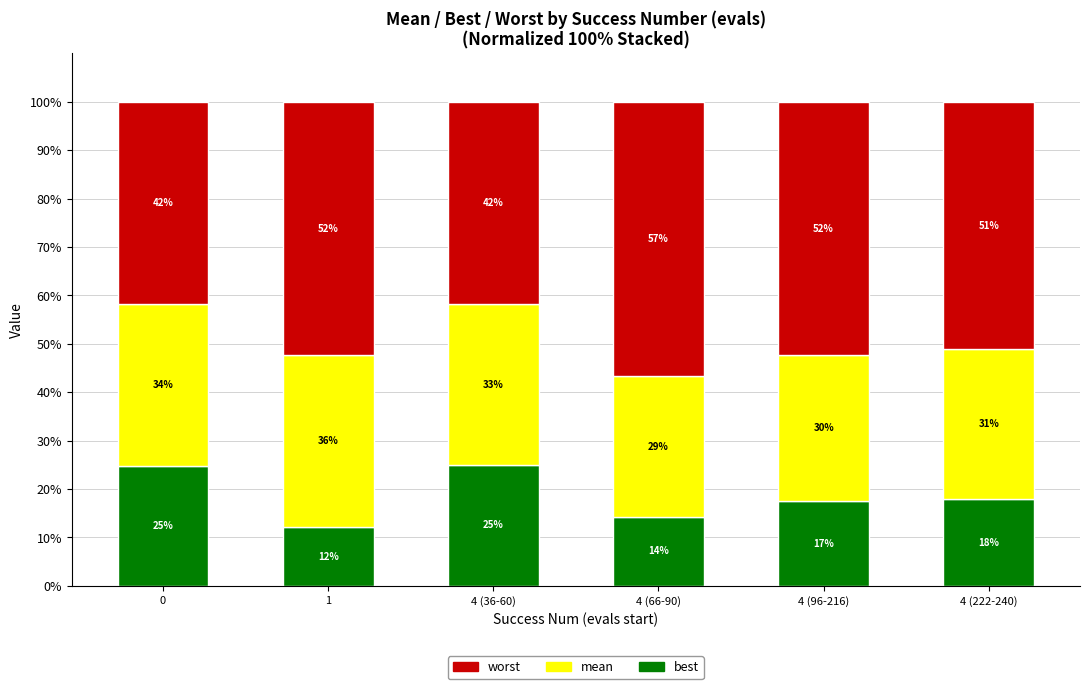

Does the chart contain any negative values?

No